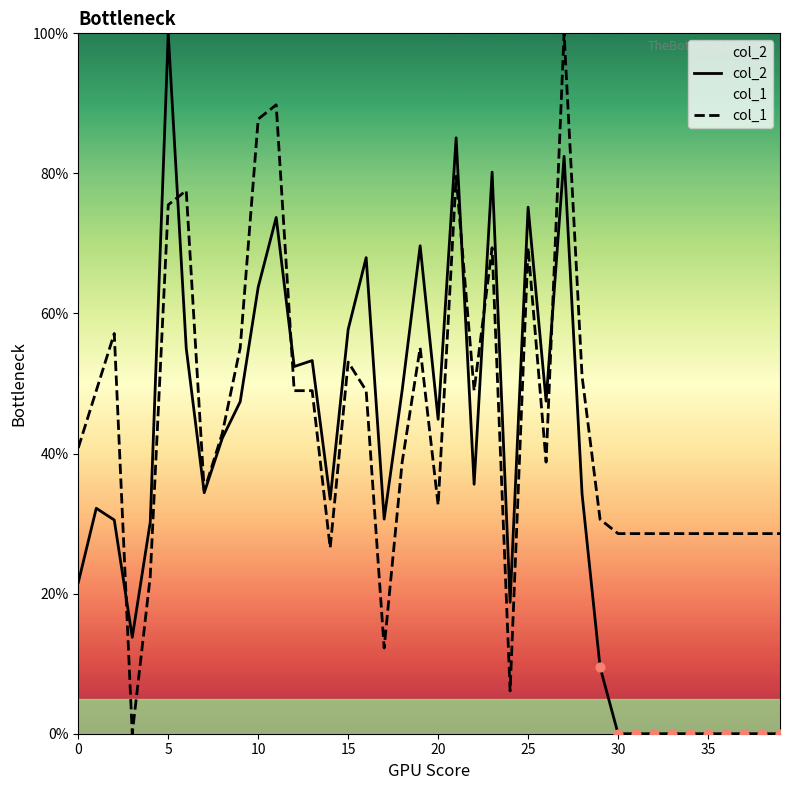

Which series has the largest total across all categories?

col_1